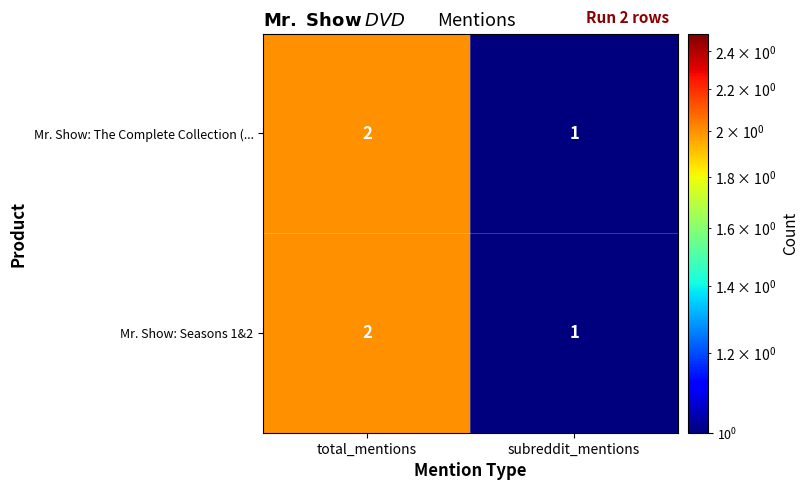

At which label does Mr. Show: Seasons 1&2 reach its minimum?

subreddit_mentions